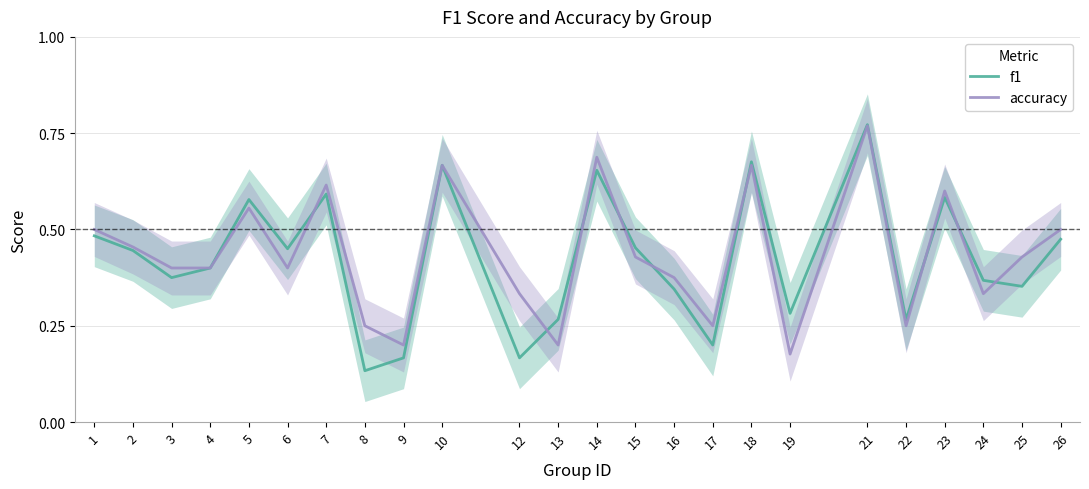

At which category does f1 reach its first local valley?

3